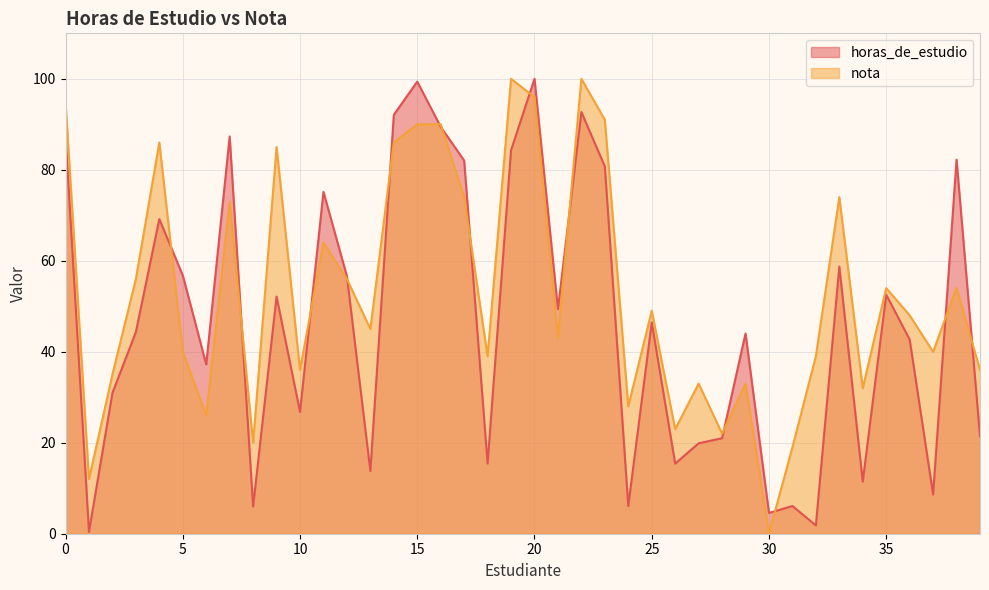

Rank the series by their average value, from highest to lowest.

nota, horas_de_estudio